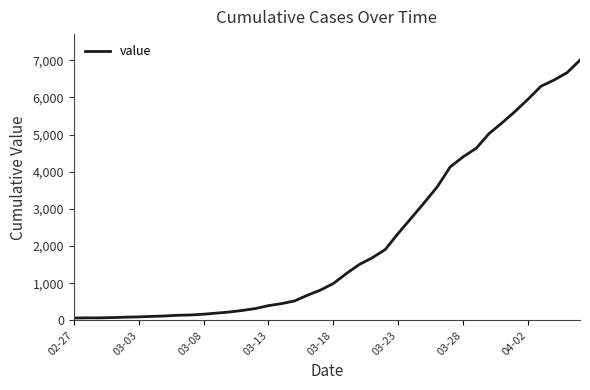

What is the difference between the maximum and minimum values?

6940